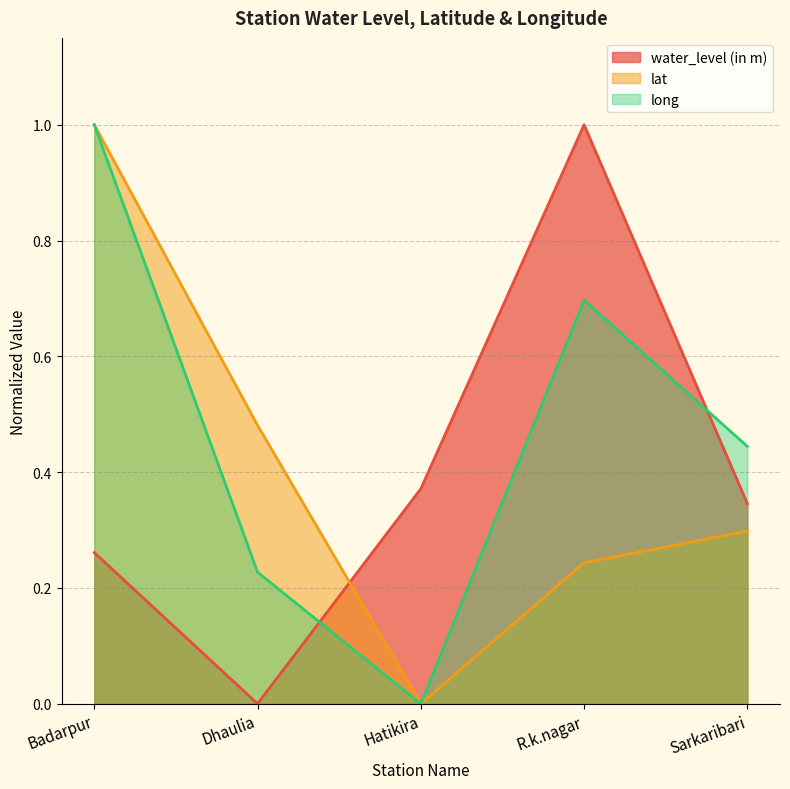

How many interior local valleys does the lat series have?

1